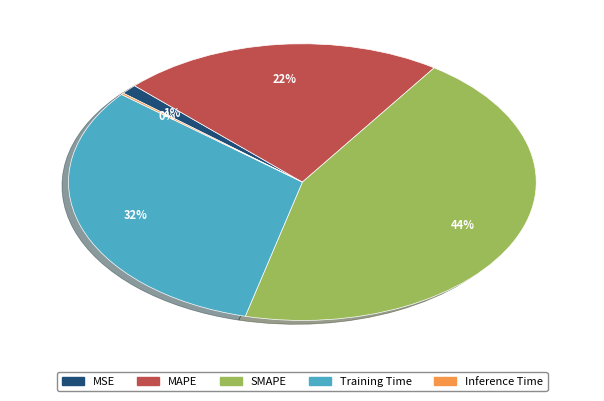

Is the sum of SMAPE and MAPE greater than half?

Yes